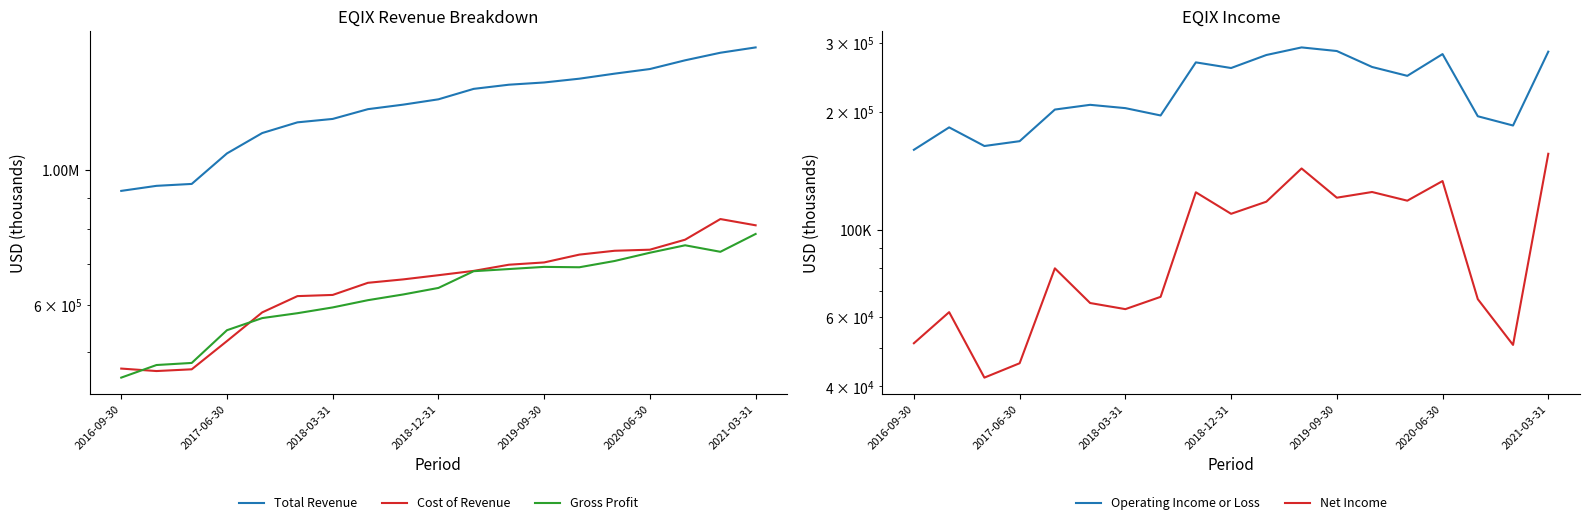

Where is Net Income nearest to the value 99250?

2018-12-31